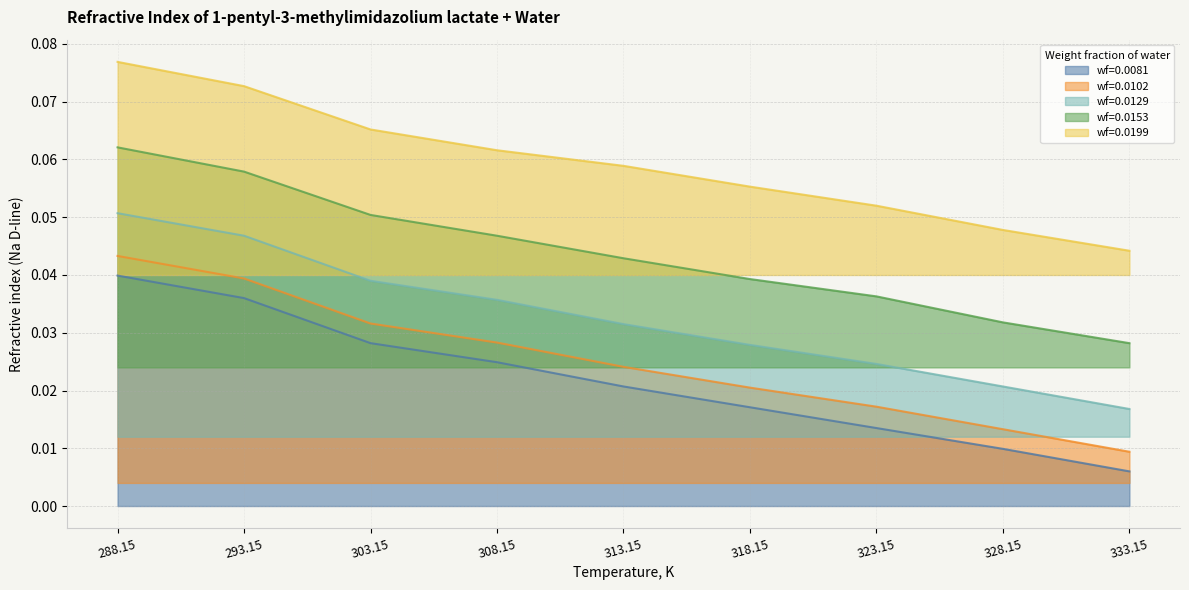

At which label does wf=0.0153 reach its minimum?

333.15